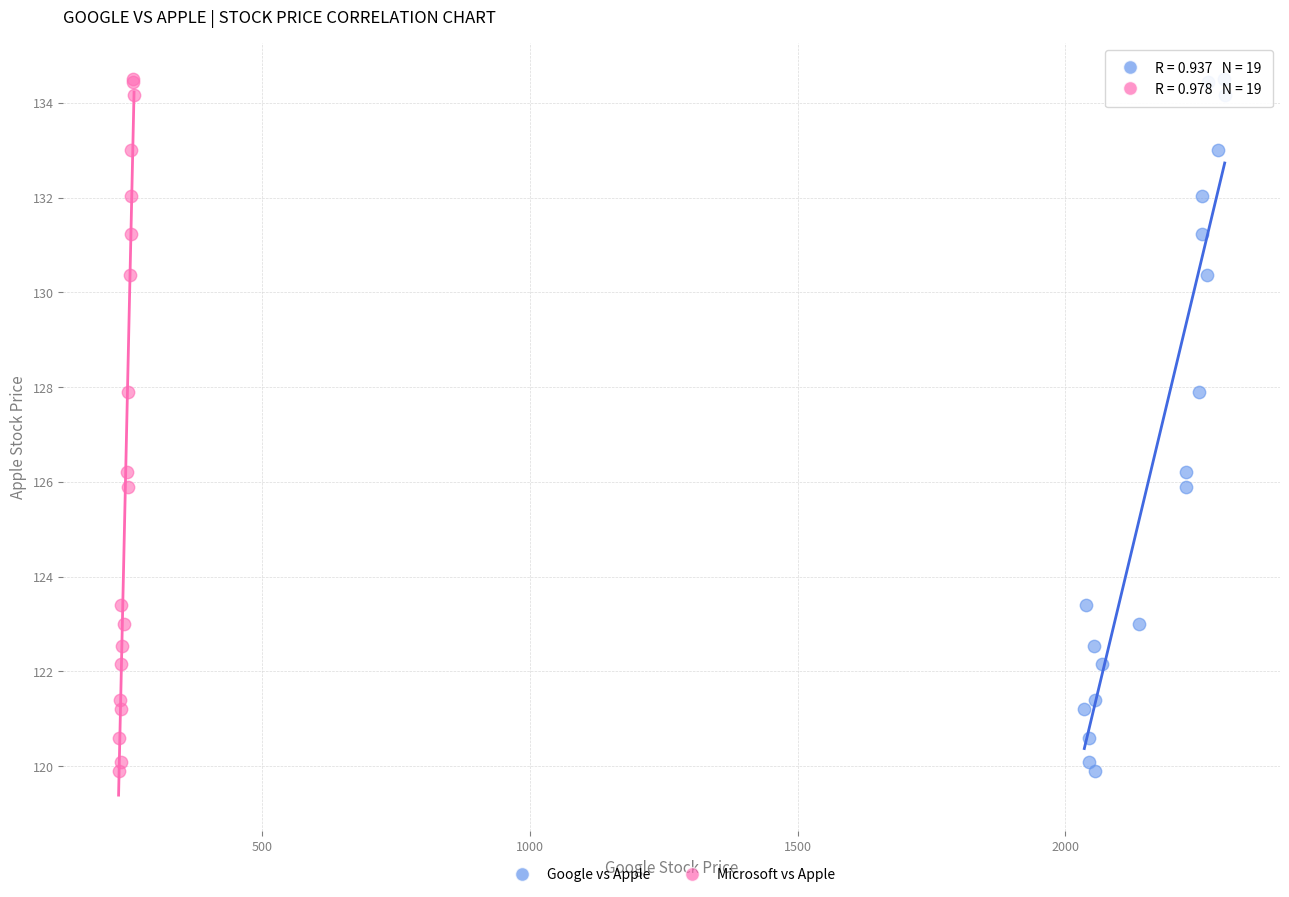

What are all the series names shown in the legend?

Google vs Apple, Microsoft vs Apple